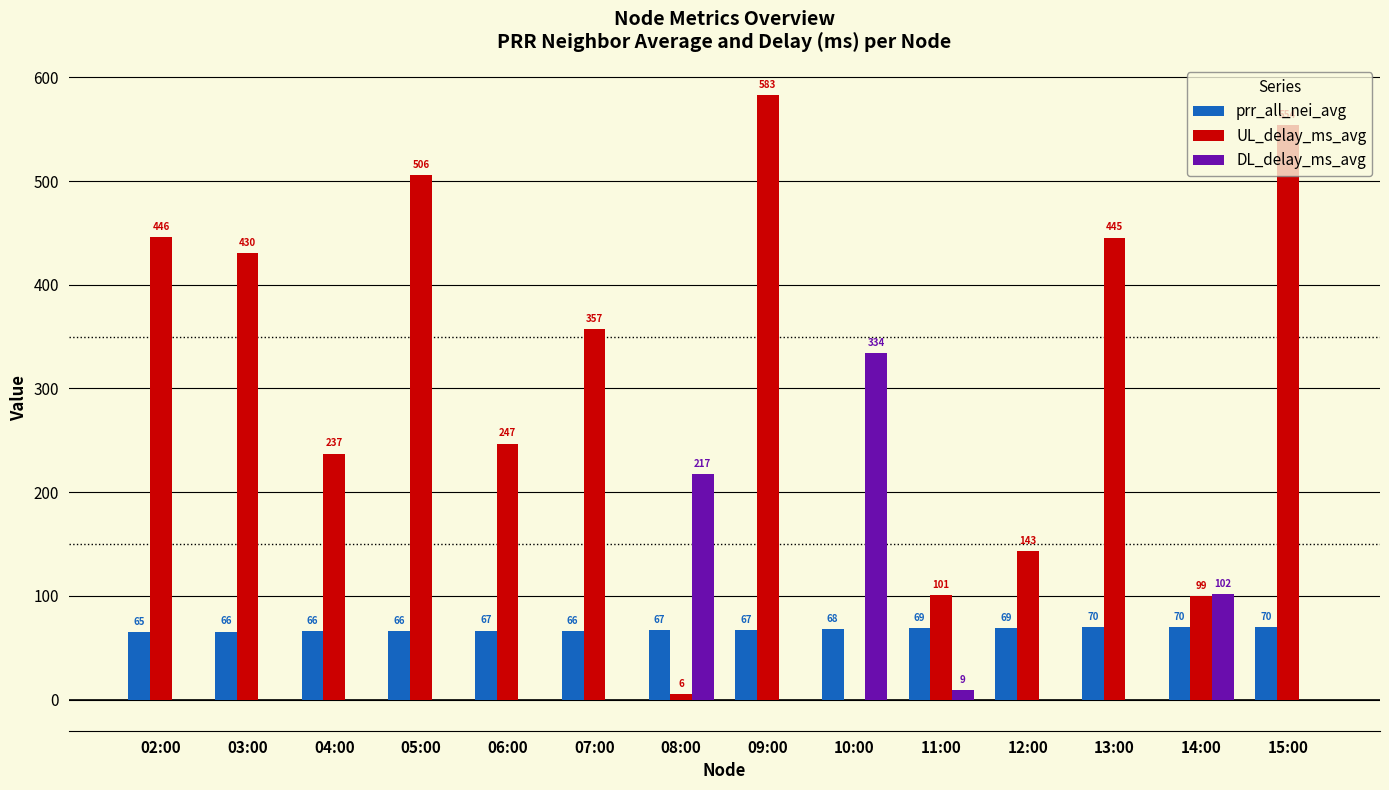

Which category has the highest value across all series?

09:00